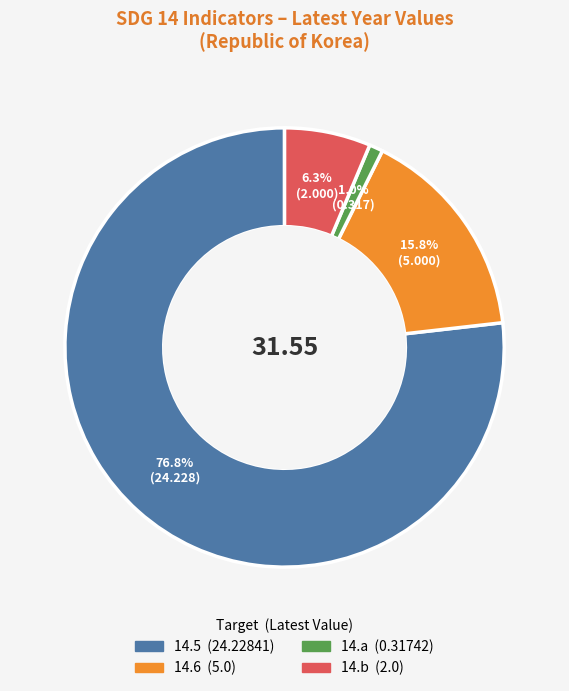

Which has a higher value, 14.a or 14.b?

14.b